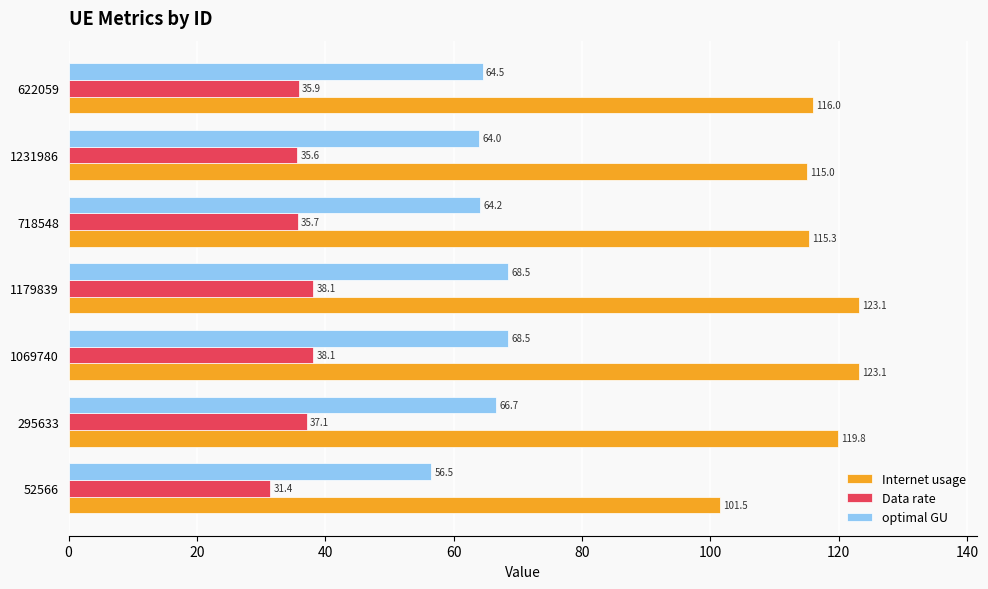

Is it true that Data rate equals 35.9 at 622059?

True